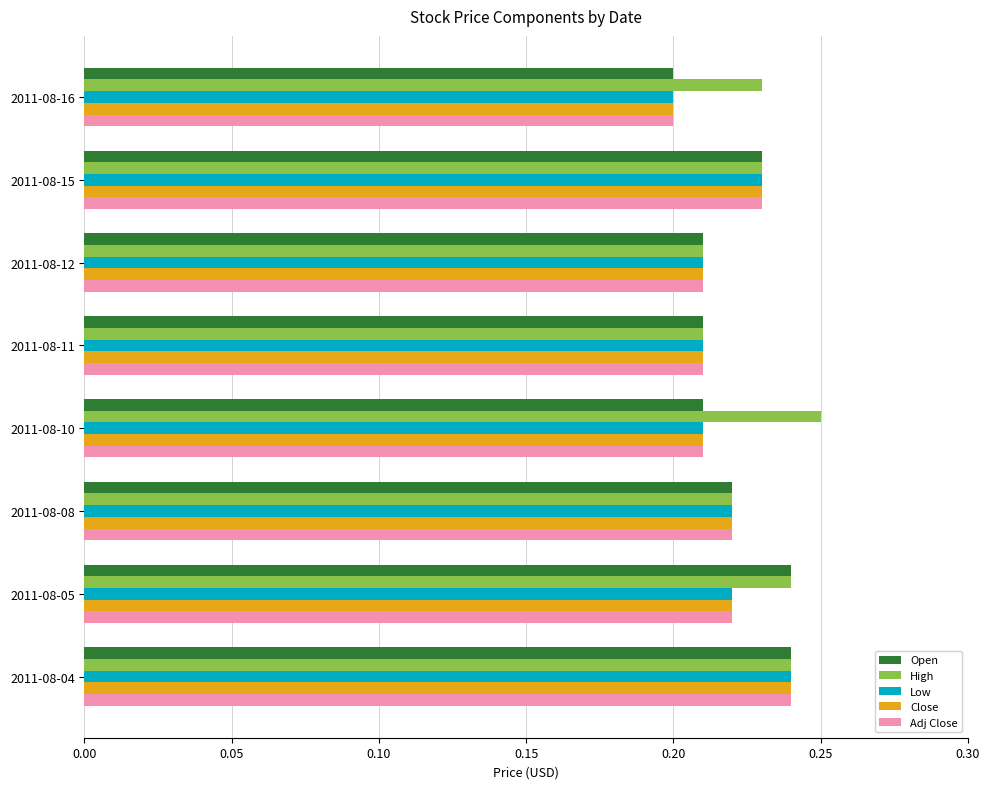

Which category has the highest value in the Close series?

2011-08-04